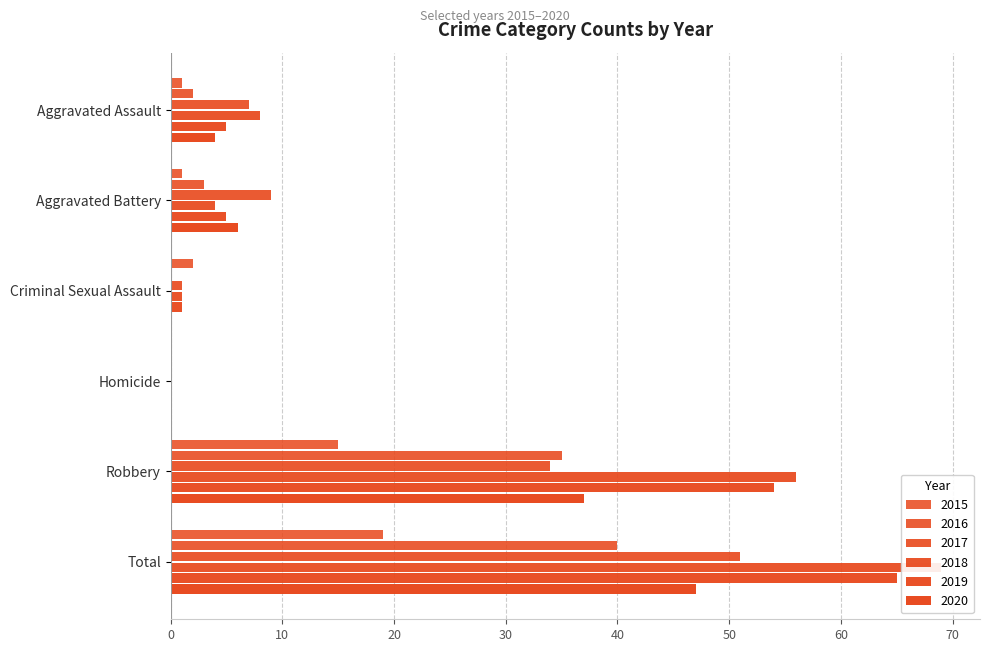

What is the maximum value for 2019?

65